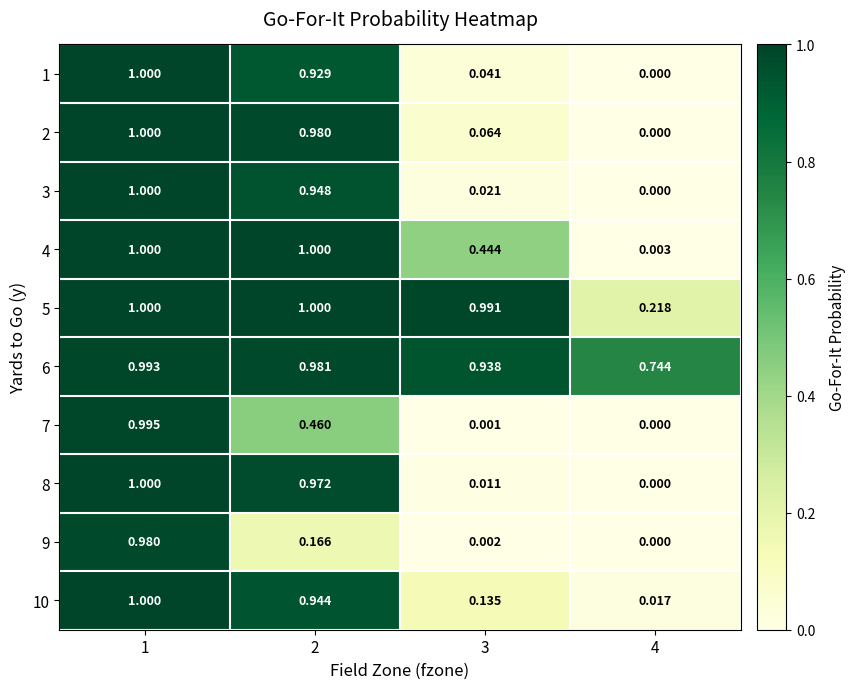

At which category does the chart reach its minimum across all series?

4